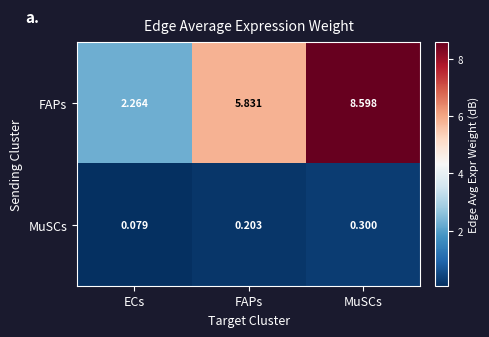

Count the number of data series in this chart.

2